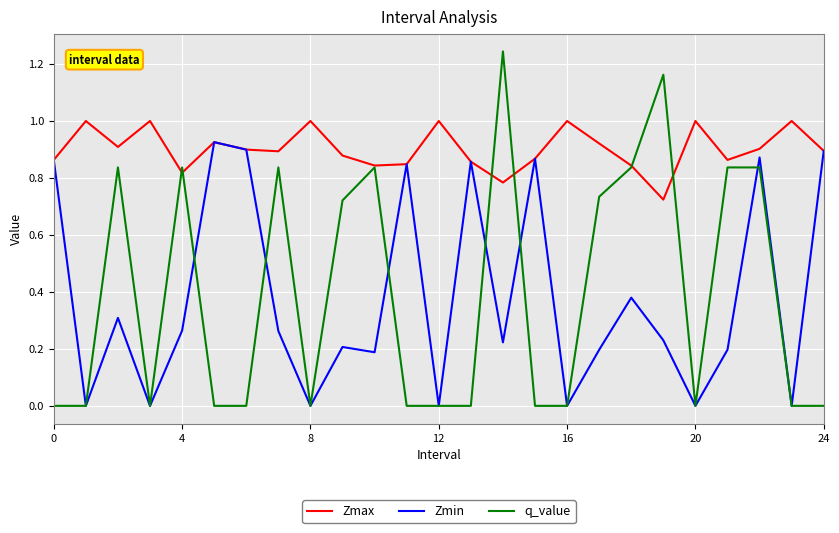

Which series has the largest range (max minus min)?

q_value